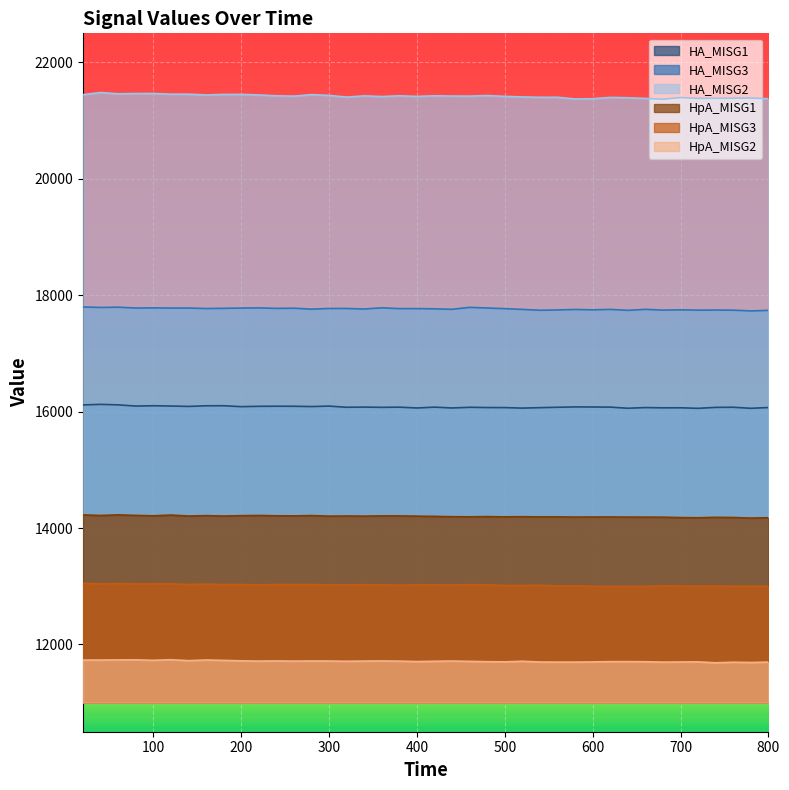

Reading left to right, extract all data points from this chart.

HA_MISG1: 16115.2	16124.8	16116.4	16095.6	16101.1	16096.1	16089.5	16100.5	16101.4	16085.5	16091.2	16092.8	16092.2	16087.2	16095.0	16074.9	16078.0	16073.7	16076.8	16062.8	16077.0	16062.6	16074.4	16070.4	16069.4	16060.5	16068.2	16074.9	16081.0	16079.7	16077.6	16058.1	16069.9	16065.3	16066.1	16056.4	16073.1	16075.2	16057.2	16070.4
HA_MISG3: 17798.2	17789.9	17794.4	17780.1	17783.0	17779.4	17779.8	17771.5	17774.9	17779.8	17782.3	17773.9	17776.8	17760.5	17772.2	17772.3	17763.4	17783.3	17770.1	17770.2	17766.5	17758.1	17791.5	17780.2	17769.8	17756.3	17741.7	17747.1	17755.0	17749.0	17756.4	17740.2	17757.3	17744.3	17749.2	17743.6	17745.4	17743.2	17730.4	17739.4
HA_MISG2: 21446.4	21483.1	21461.4	21465.7	21466.6	21454.7	21454.8	21441.1	21450.8	21451.1	21441.1	21426.9	21420.7	21447.0	21433.0	21405.0	21425.6	21413.6	21426.8	21415.9	21427.2	21422.3	21420.9	21431.2	21416.5	21407.4	21401.5	21401.5	21372.6	21376.4	21398.9	21393.4	21381.5	21368.2	21396.0	21382.6	21383.9	21385.0	21388.3	21376.9
HpA_MISG1: 14225.9	14215.4	14225.9	14216.9	14210.3	14222.8	14206.3	14212.9	14206.1	14212.1	14215.6	14210.5	14208.8	14213.9	14204.3	14206.7	14204.5	14208.7	14208.2	14204.3	14200.1	14194.5	14192.5	14196.6	14192.1	14194.8	14191.3	14192.5	14188.5	14189.7	14190.2	14188.3	14187.4	14186.3	14179.7	14176.1	14184.0	14181.0	14170.9	14177.4
HpA_MISG3: 13050.6	13040.2	13046.0	13038.8	13039.6	13041.3	13030.4	13035.7	13028.8	13029.3	13023.8	13029.3	13028.6	13028.6	13023.4	13022.2	13026.5	13024.1	13018.3	13022.7	13024.5	13020.4	13026.5	13024.7	13014.0	13011.6	13017.9	13004.3	13007.8	12999.0	12997.4	12998.5	12998.3	13006.2	13004.1	13001.2	13002.7	13000.9	13000.8	13000.1
HpA_MISG2: 11730.2	11732.2	11734.3	11735.0	11727.5	11737.3	11721.4	11732.6	11726.0	11718.2	11713.5	11716.6	11713.2	11715.4	11715.0	11710.6	11714.0	11716.4	11713.0	11705.5	11710.5	11714.7	11709.1	11703.2	11700.7	11711.0	11698.1	11696.2	11696.4	11699.5	11704.1	11704.6	11702.5	11696.0	11698.7	11700.3	11684.3	11694.1	11689.6	11696.3